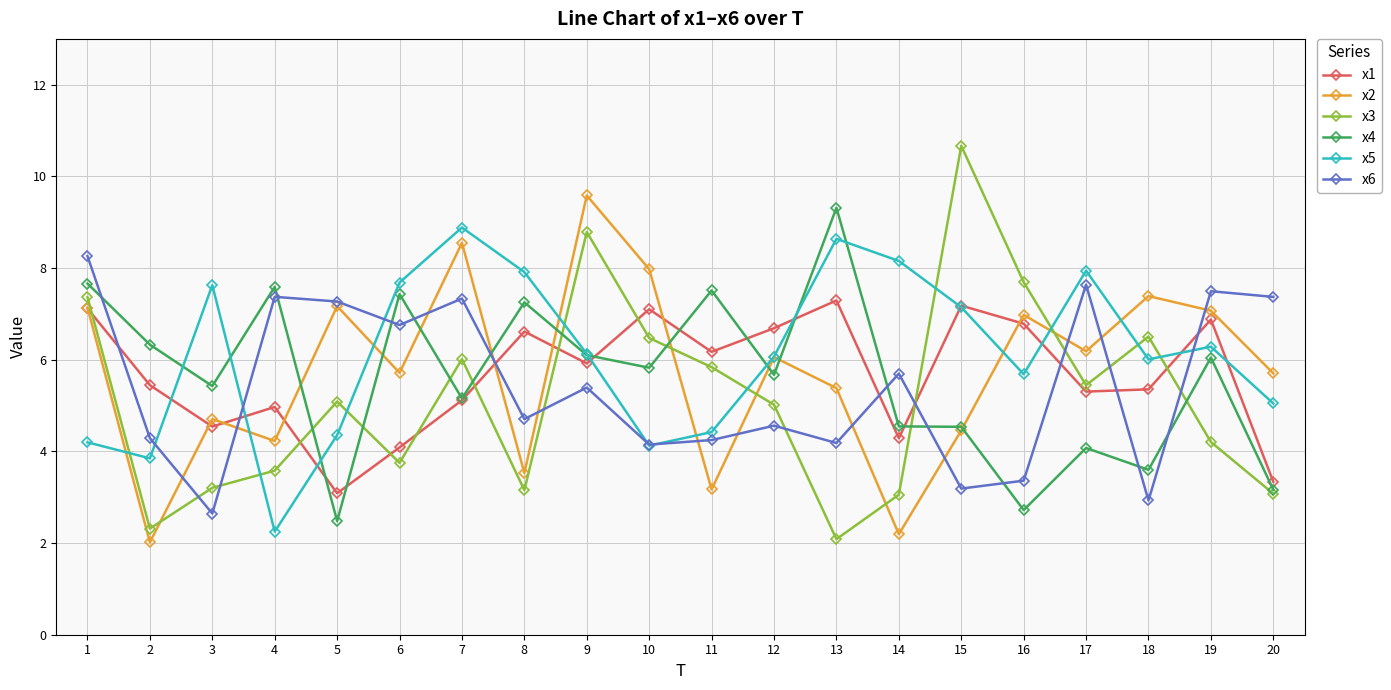

Which series has the largest total across all categories?

x5